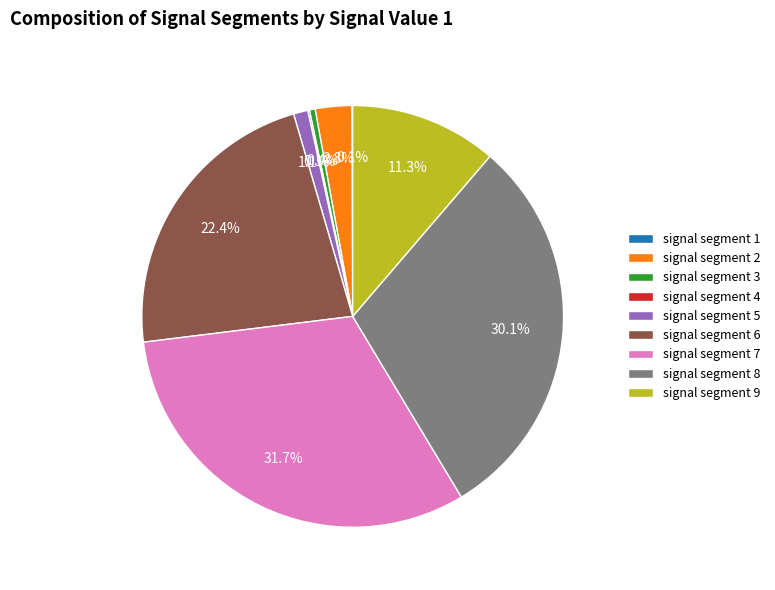

Does signal segment 2 account for over 50% of the chart?

No